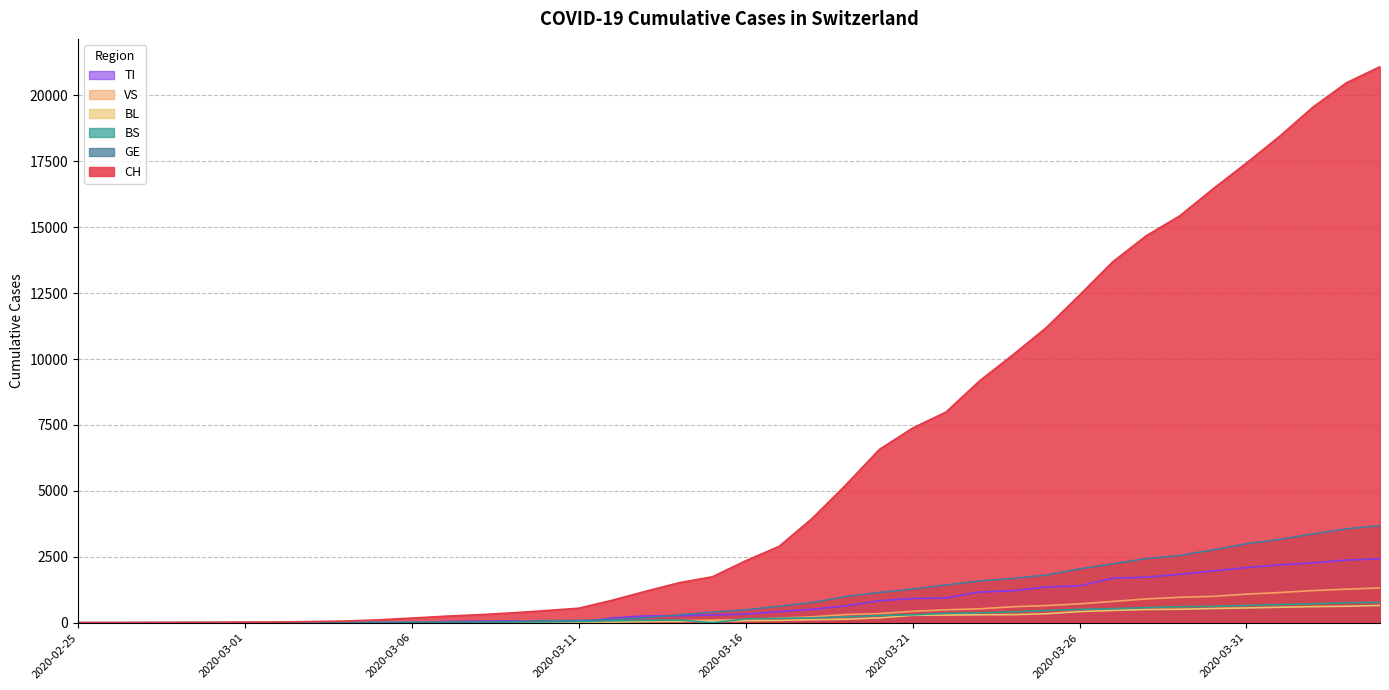

At which category does BS reach its first local peak?

2020-03-14